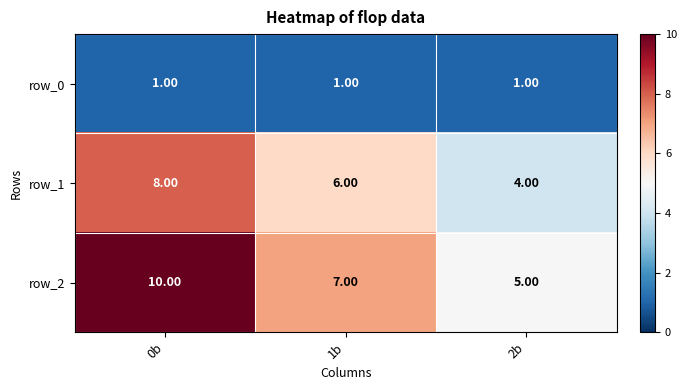

The row_2 series shows 11 at 1b. True or false?

False